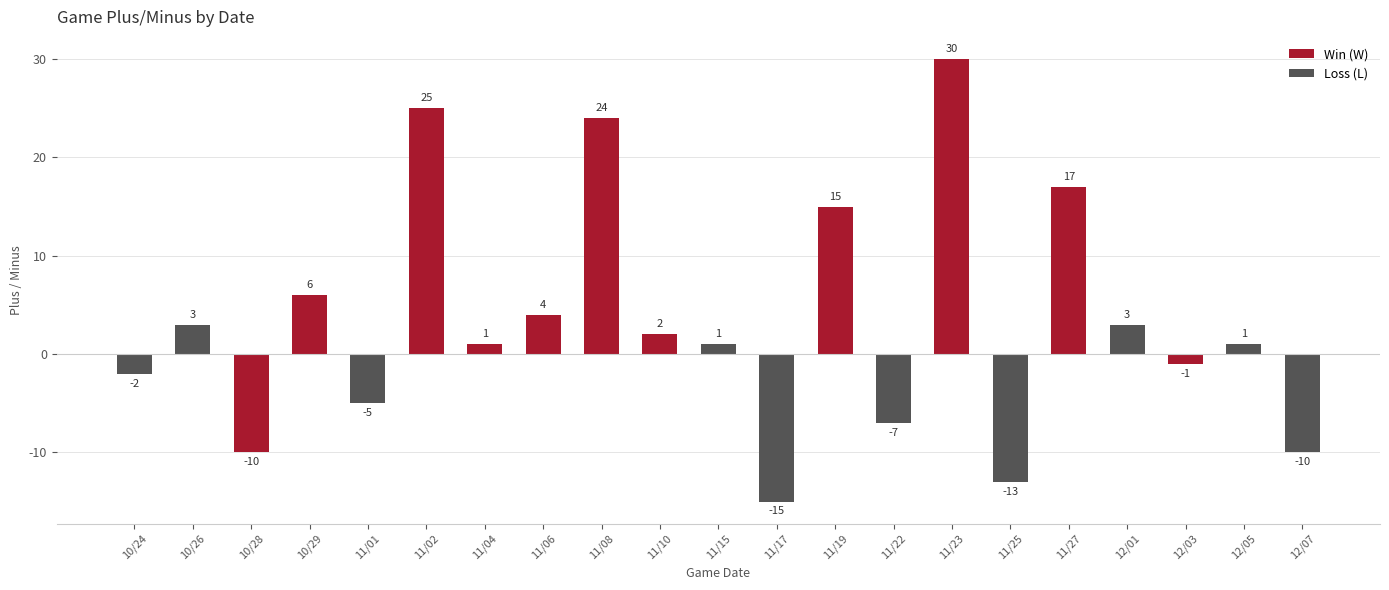

How many values are below 1?

8